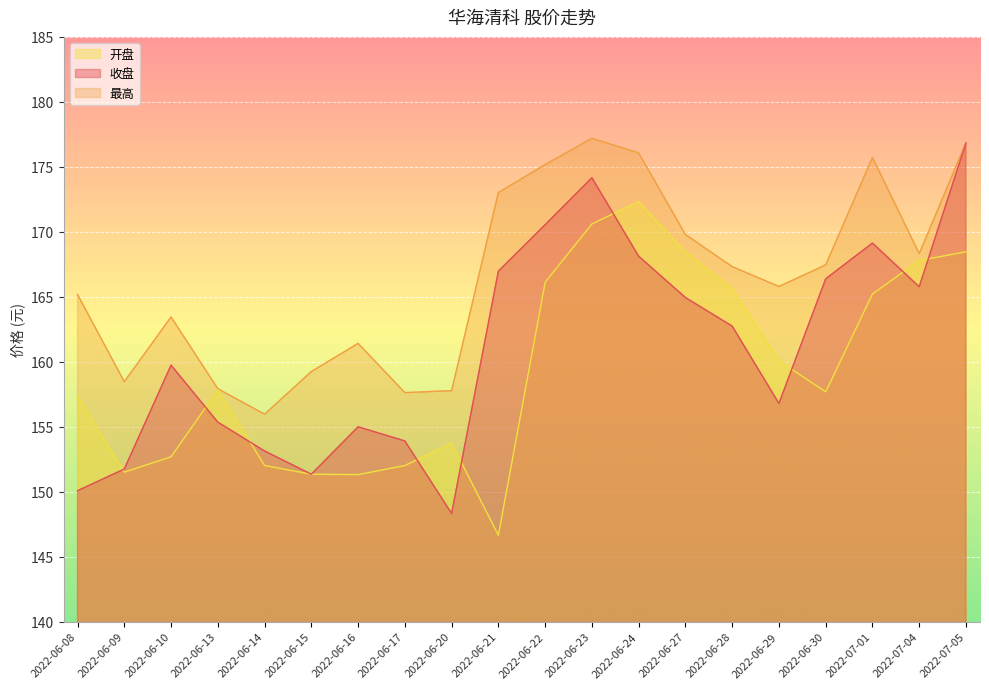

Reading right to left, list all the values displayed in this chart.

收盘: 2022-07-05=176.8	2022-07-04=165.8	2022-07-01=169.1	2022-06-30=166.4	2022-06-29=156.8	2022-06-28=162.7	2022-06-27=164.9	2022-06-24=168.1	2022-06-23=174.2	2022-06-22=170.5	2022-06-21=167.0	2022-06-20=148.3	2022-06-17=153.9	2022-06-16=155.0	2022-06-15=151.3	2022-06-14=153.1	2022-06-13=155.3	2022-06-10=159.7	2022-06-09=151.7	2022-06-08=150.1
最高: 2022-07-05=176.8	2022-07-04=168.3	2022-07-01=175.7	2022-06-30=167.4	2022-06-29=165.8	2022-06-28=167.3	2022-06-27=169.8	2022-06-24=176.1	2022-06-23=177.2	2022-06-22=175.2	2022-06-21=173.0	2022-06-20=157.8	2022-06-17=157.6	2022-06-16=161.4	2022-06-15=159.2	2022-06-14=156.0	2022-06-13=157.9	2022-06-10=163.4	2022-06-09=158.5	2022-06-08=165.2
开盘: 2022-07-05=168.5	2022-07-04=167.8	2022-07-01=165.2	2022-06-30=157.7	2022-06-29=160.1	2022-06-28=165.6	2022-06-27=168.5	2022-06-24=172.3	2022-06-23=170.6	2022-06-22=166.1	2022-06-21=146.6	2022-06-20=153.7	2022-06-17=152.0	2022-06-16=151.3	2022-06-15=151.3	2022-06-14=152.0	2022-06-13=157.8	2022-06-10=152.7	2022-06-09=151.5	2022-06-08=157.4